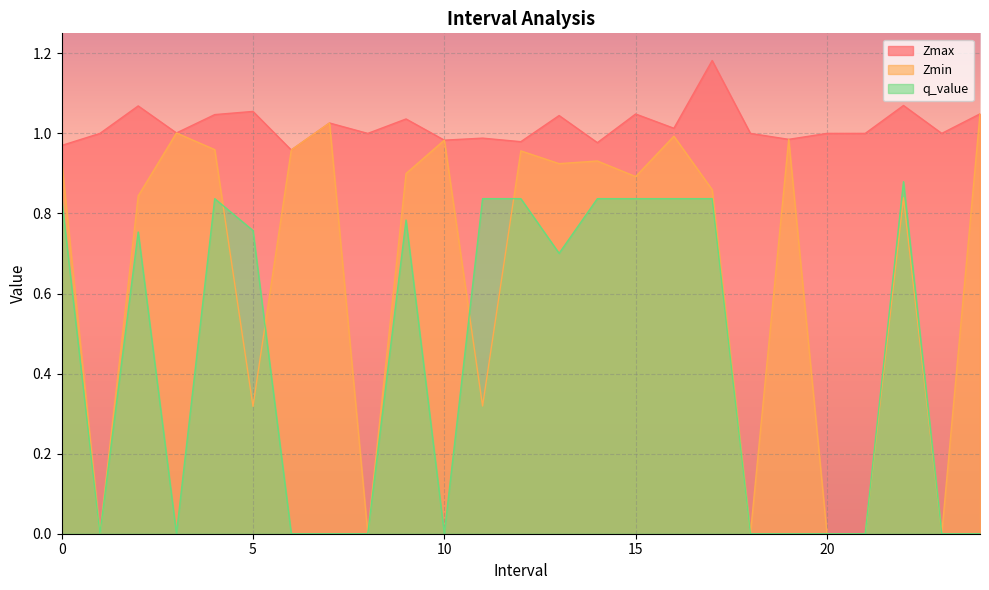

Reading left to right, what are all the values shown in this chart?

Zmax: 0=1.0	1=1.0	2=1.1	3=1.0	4=1.0	5=1.1	6=1.0	7=1.0	8=1.0	9=1.0	10=1.0	11=1.0	12=1.0	13=1.0	14=1.0	15=1.0	16=1.0	17=1.2	18=1.0	19=1.0	20=1.0	21=1.0	22=1.1	23=1.0	24=1.0
Zmin: 0=0.9	1=0.0	2=0.8	3=1.0	4=1.0	5=0.3	6=1.0	7=1.0	8=0.0	9=0.9	10=1.0	11=0.3	12=1.0	13=0.9	14=0.9	15=0.9	16=1.0	17=0.9	18=0.0	19=1.0	20=0.0	21=0.0	22=0.8	23=0.0	24=1.0
q_value: 0=0.8	1=0.0	2=0.8	3=0.0	4=0.8	5=0.8	6=0.0	7=0.0	8=0.0	9=0.8	10=0.0	11=0.8	12=0.8	13=0.7	14=0.8	15=0.8	16=0.8	17=0.8	18=0.0	19=0.0	20=0.0	21=0.0	22=0.9	23=0.0	24=0.0